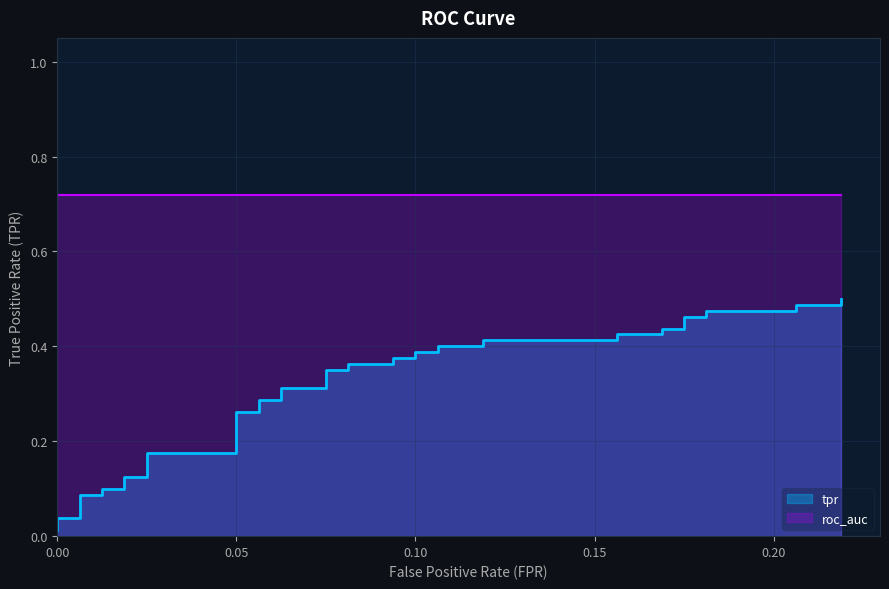

The value at 33 is 0.3. True or false?

False